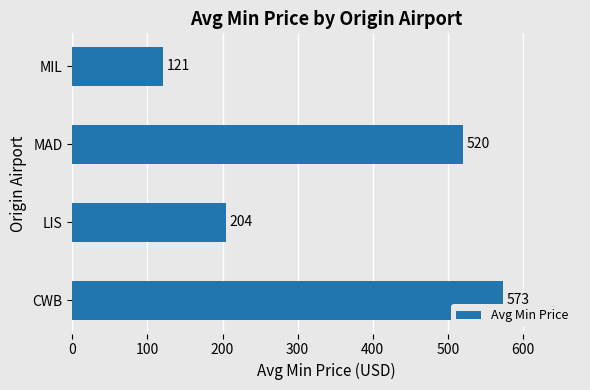

What is the change in value from MAD to MIL?

-399